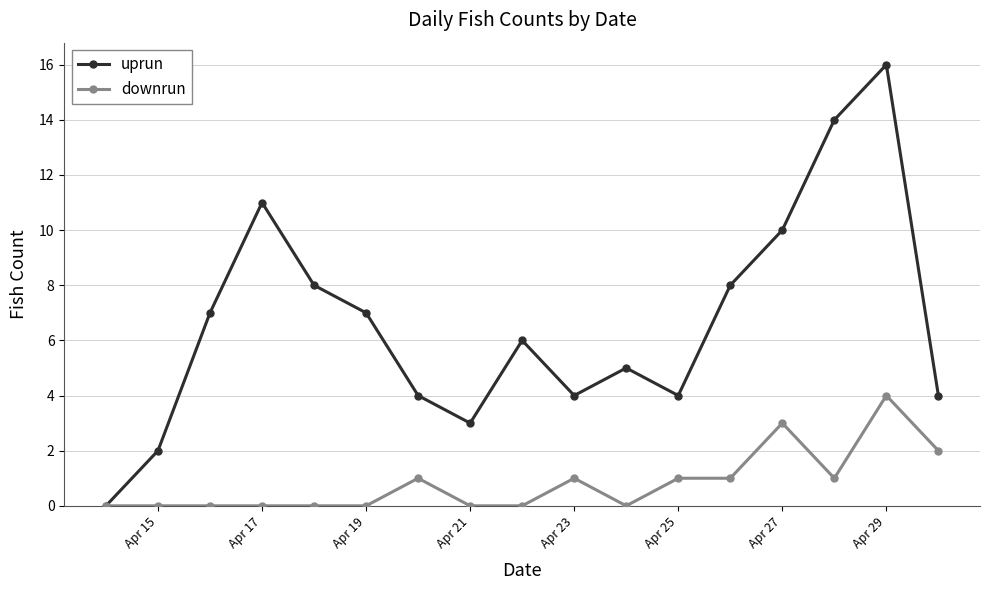

Rank the series by their average value, from highest to lowest.

uprun, downrun